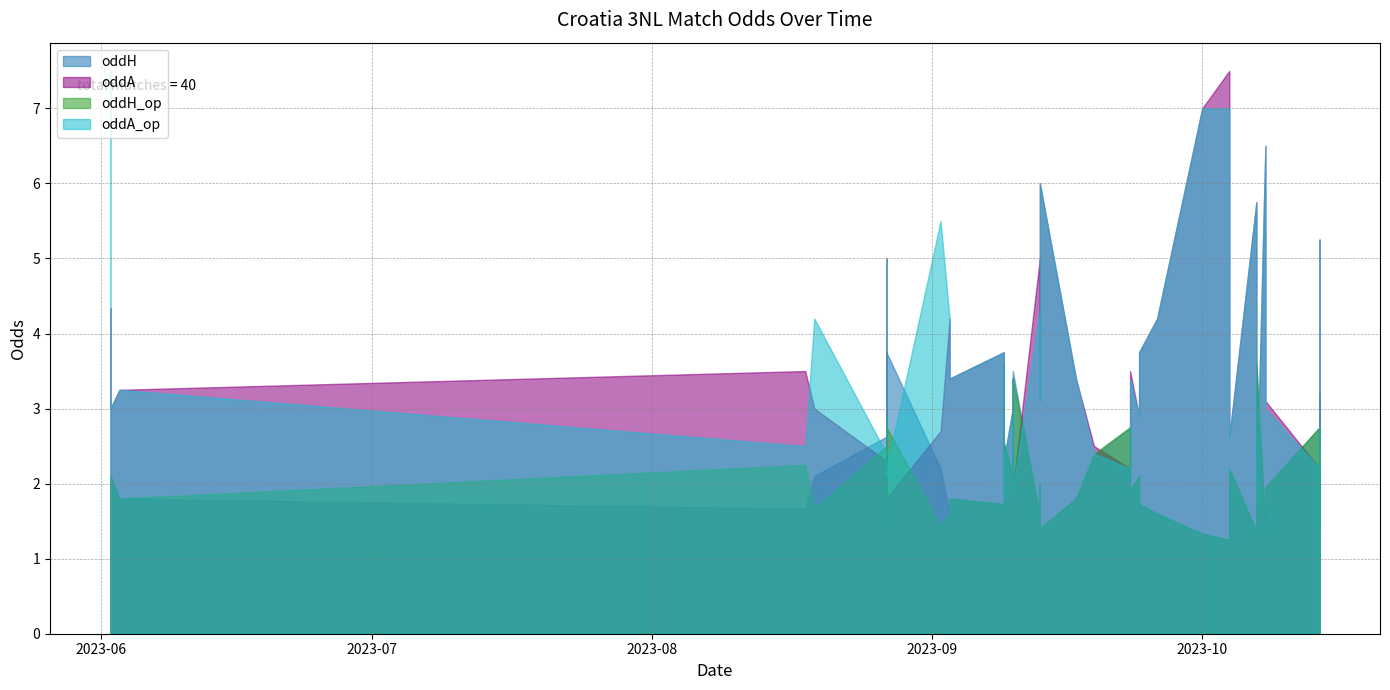

At how many categories does at least one series exceed 4?

13